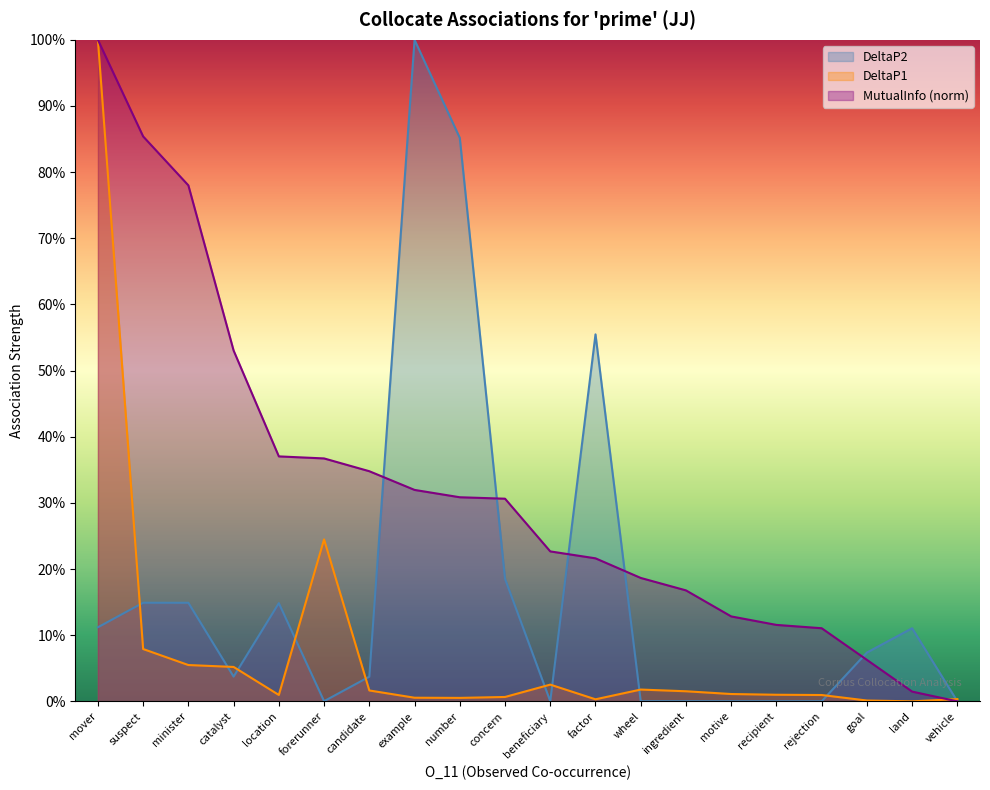

What is the highest value of the MutualInfo series?

1.0